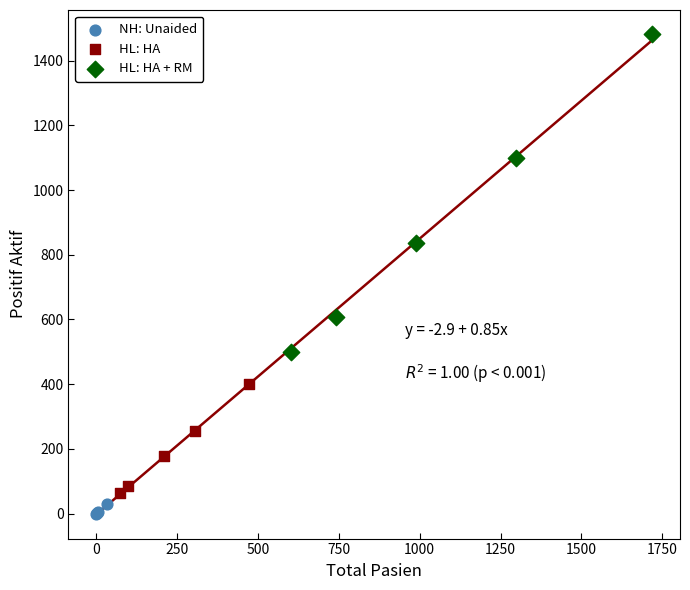

Which series has the largest Y range (max minus min)?

HL: HA + RM